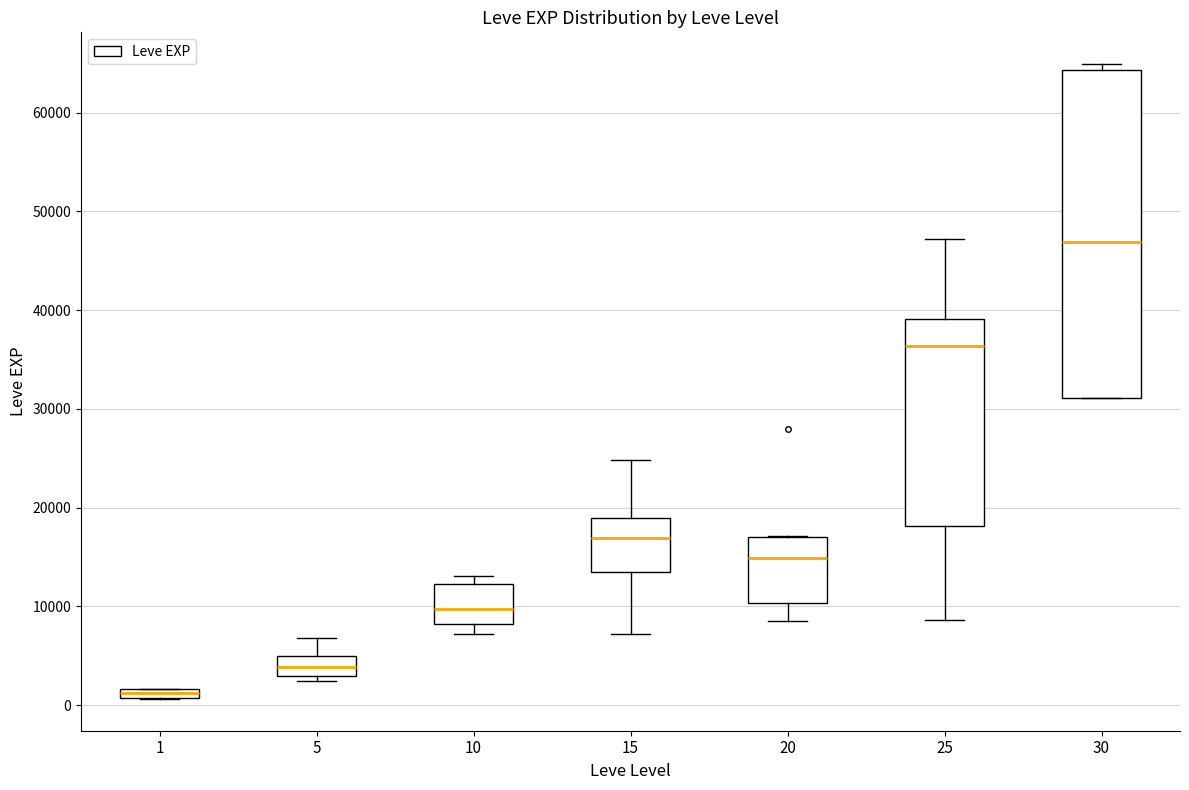

Where does the median line of the box at x = 30 sit on the y-axis? The values are not printed on the chart, so give them approximately, as read against the axis.

47000